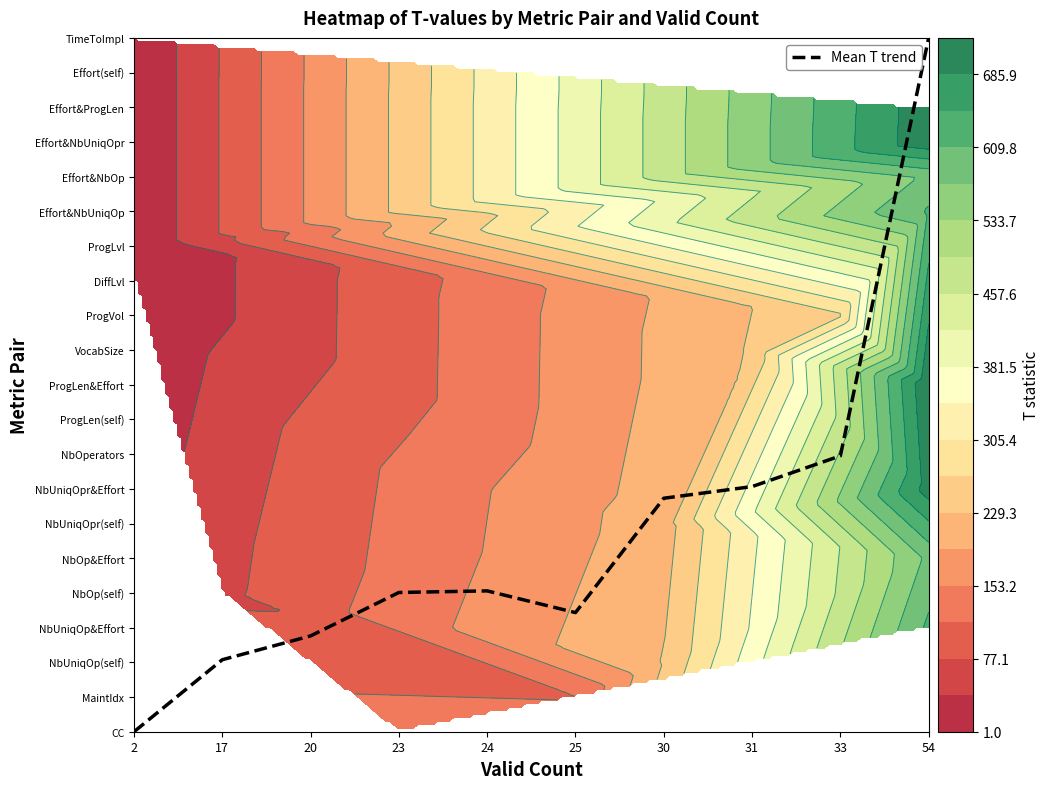

At which label does the data first exceed 4?

23